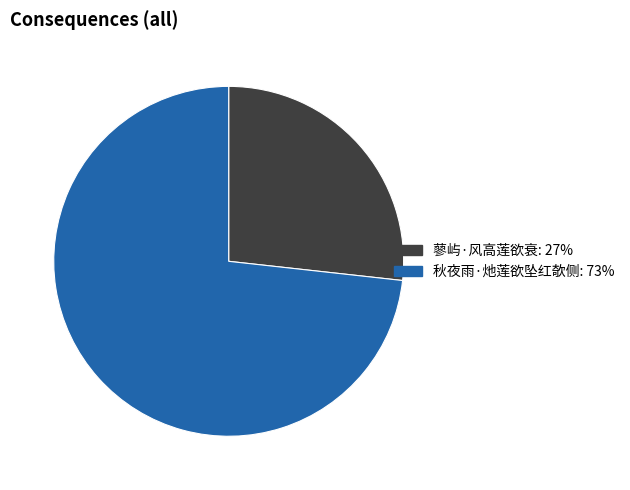

Which slice is the smallest?

蓼屿·风高莲欲衰